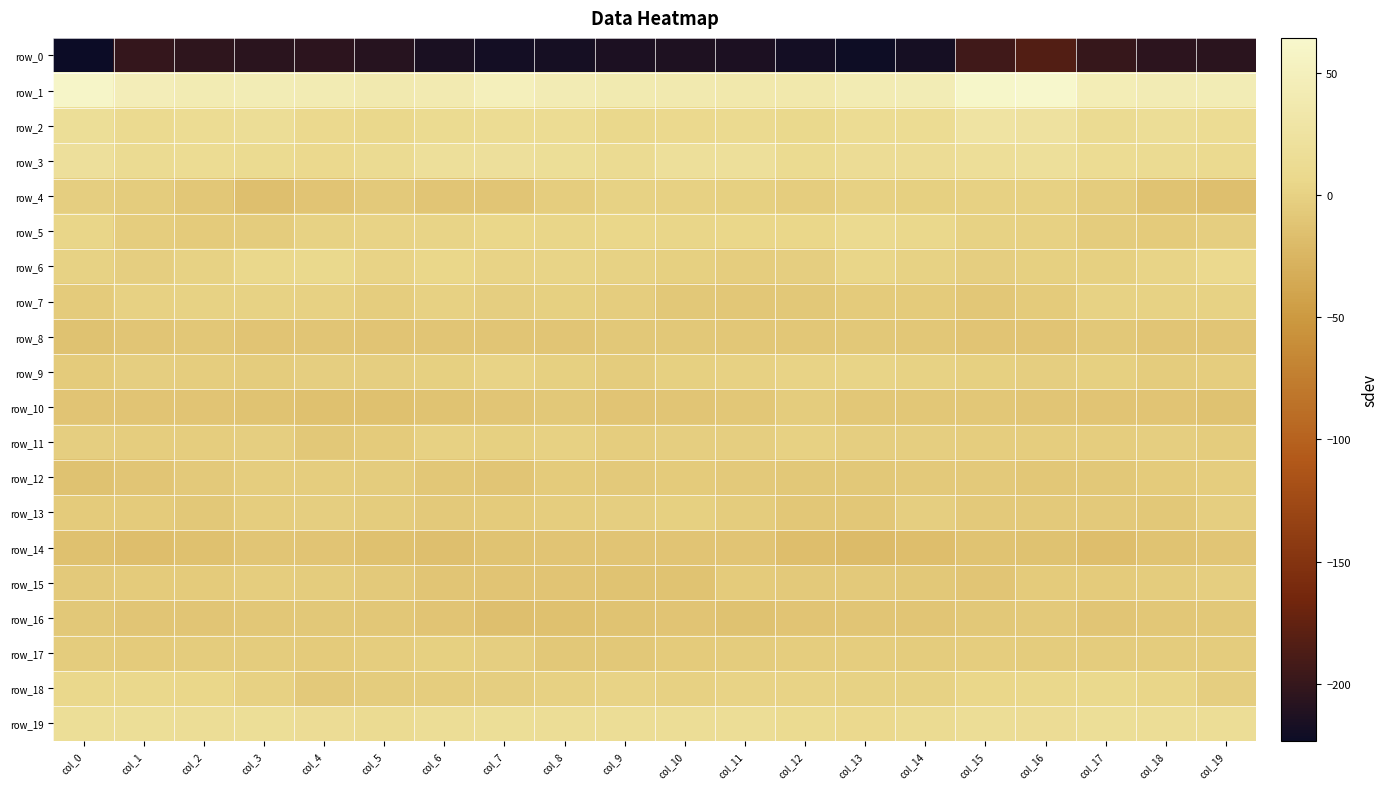

Rank the series at col_16 from lowest to highest value.

row_0, row_14, row_8, row_10, row_12, row_16, row_13, row_7, row_15, row_17, row_11, row_9, row_6, row_4, row_5, row_18, row_19, row_3, row_2, row_1